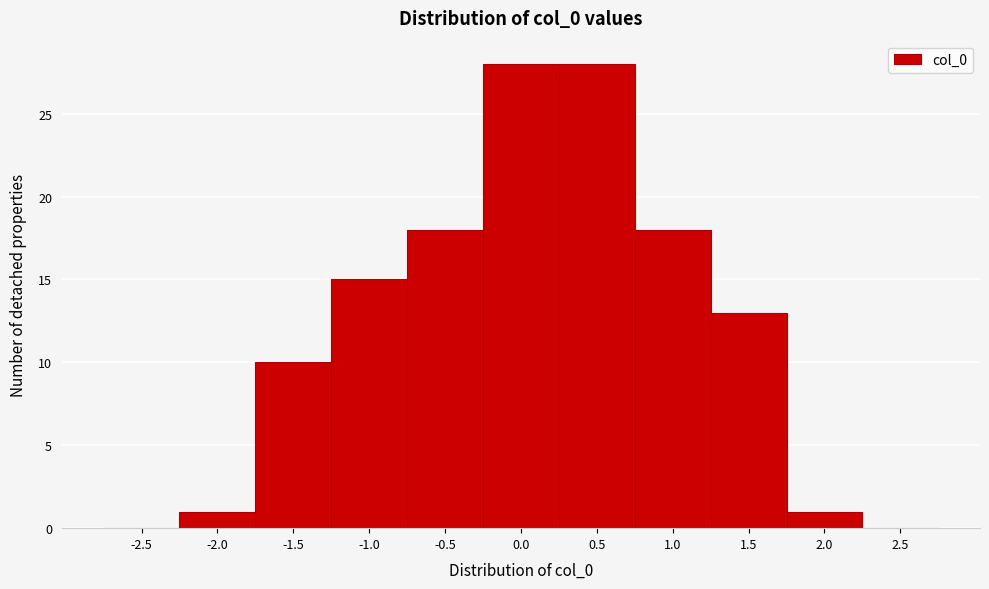

Reading right to left, transcribe all the data shown in this chart.

2.5=0	2.0=1	1.5=13	1.0=18	0.5=28	0.0=28	-0.5=18	-1.0=15	-1.5=10	-2.0=1	-2.5=0